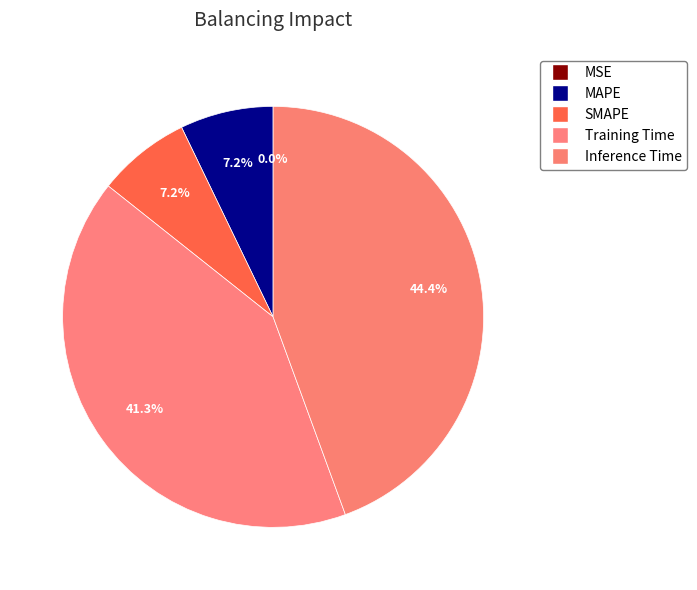

How many slices are in this pie chart?

5